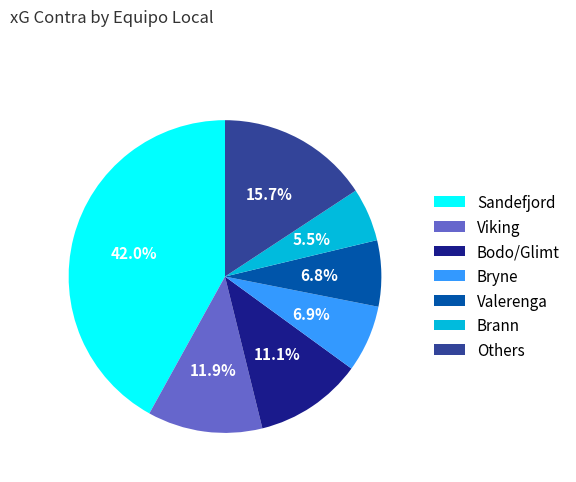

Does any single category account for the majority?

No